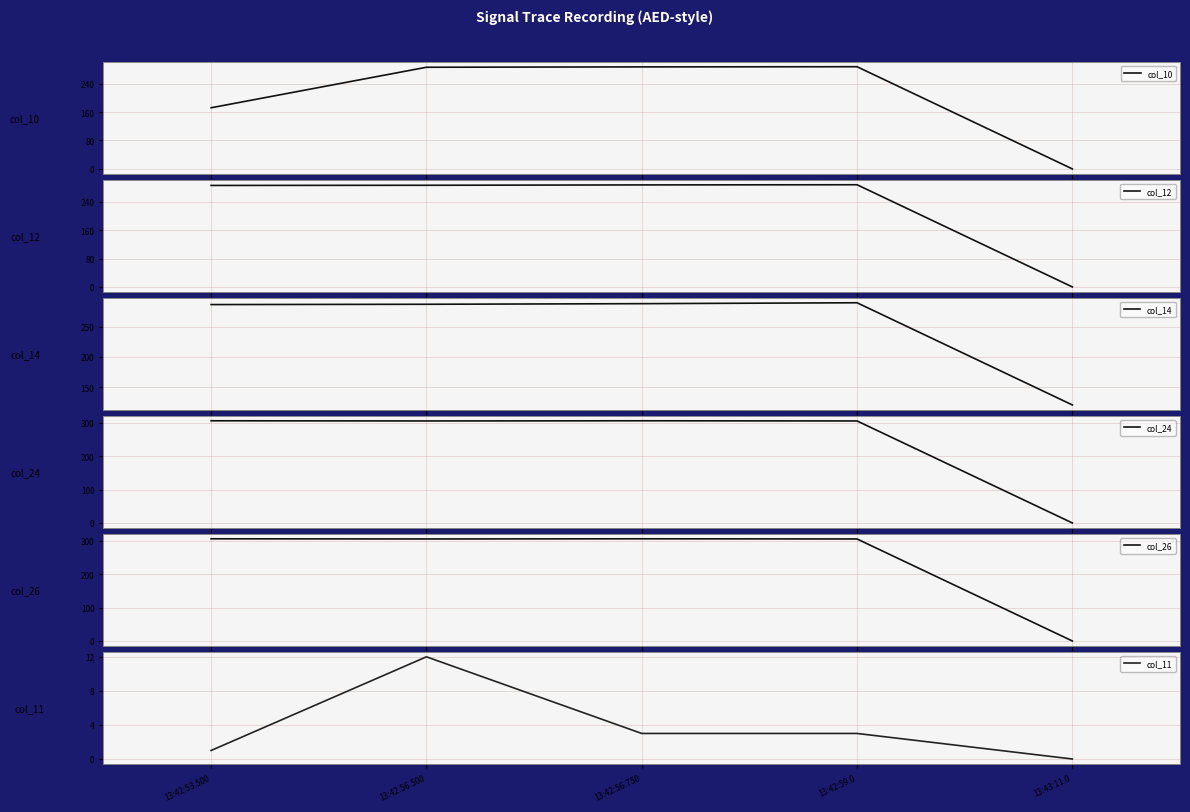

True or false: col_10 has a value of 466.4 at 13:42:56.500.

False